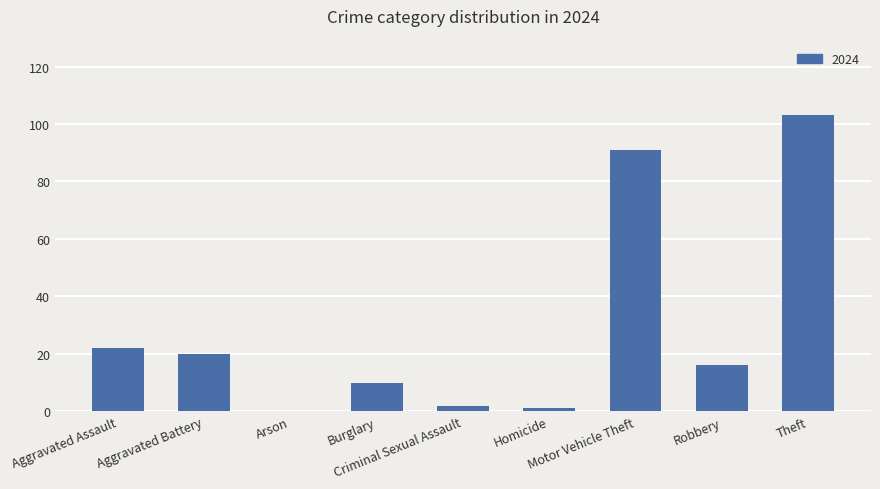

What is the sum of all values?

265